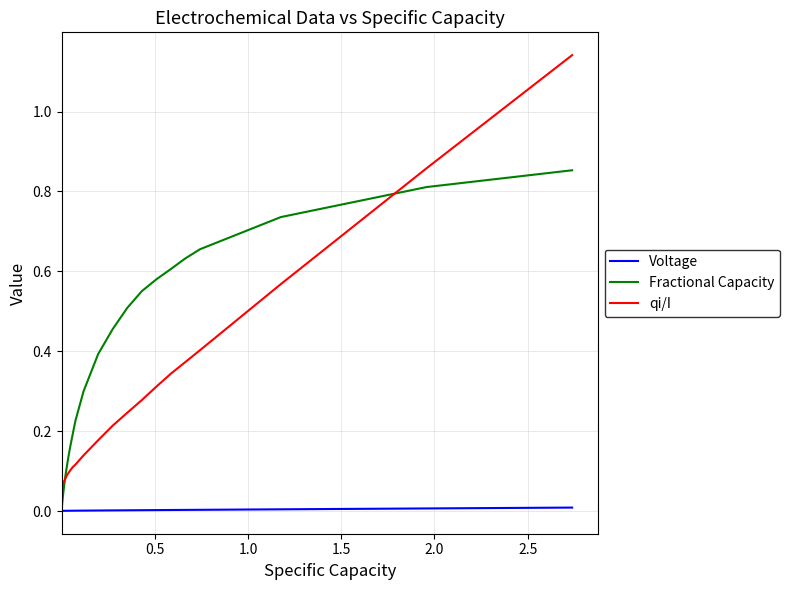

Rank the series by their average value, from lowest to highest.

Voltage, qi/I, Fractional Capacity